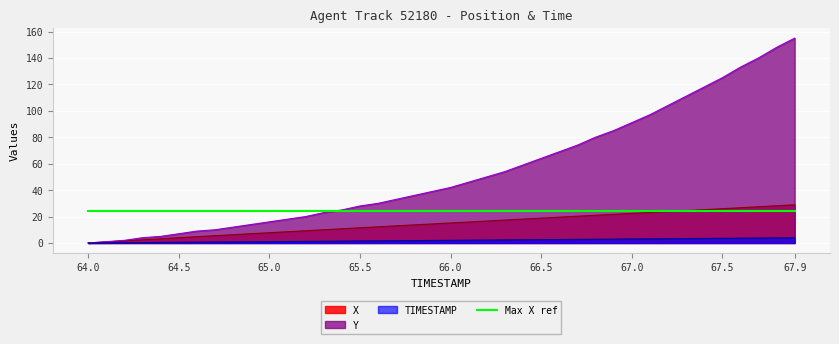

At how many categories does at least one series exceed 148?

2